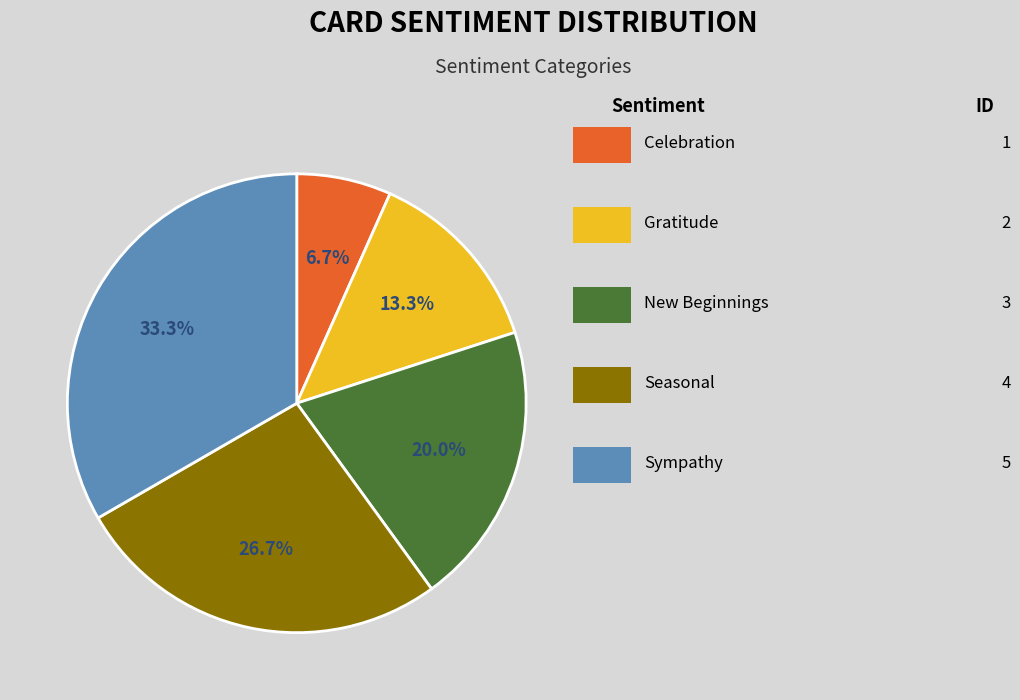

Is there a majority slice in this chart?

No